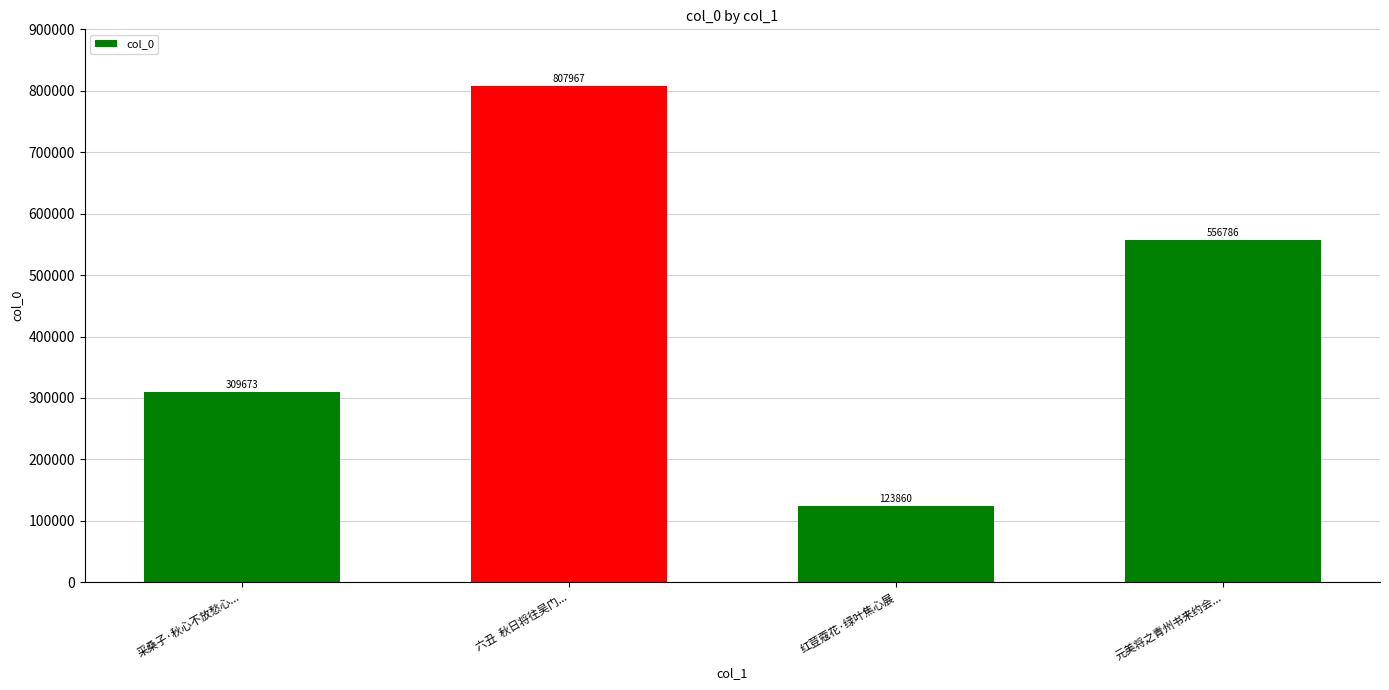

Read the value at 采桑子·秋心不放愁心....

309673